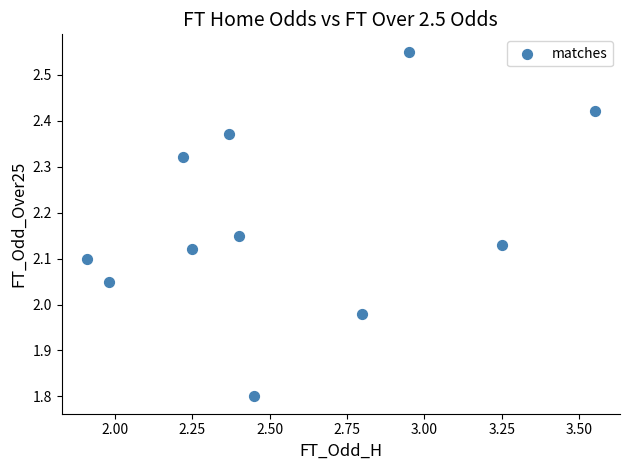

What is the range of X values (max minus min)?

1.6